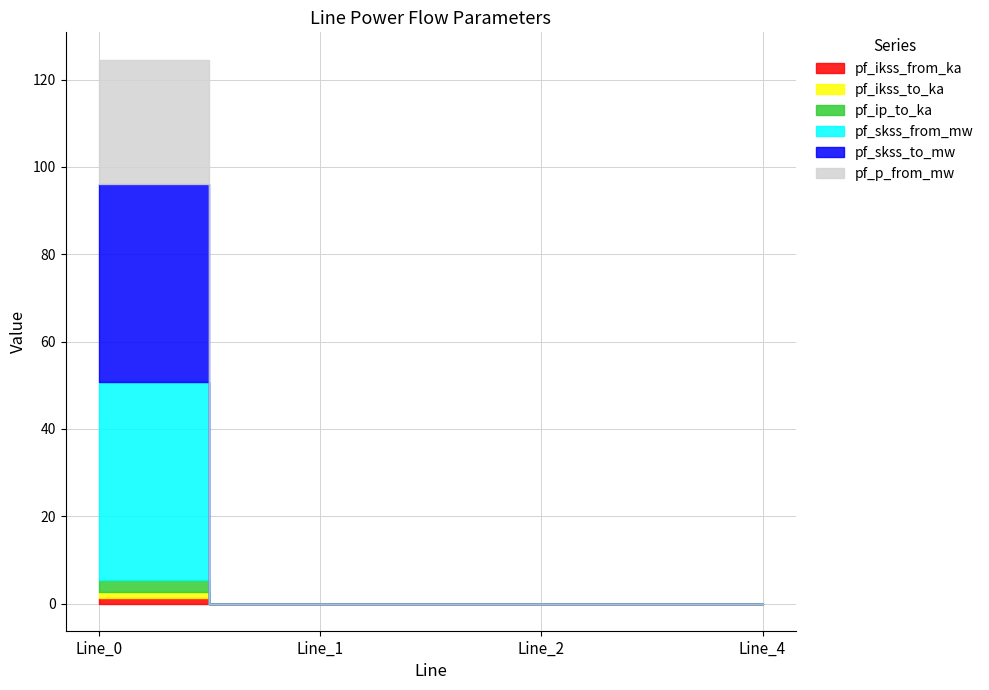

True or false: pf_p_from_mw and pf_ikss_from_ka intersect in this chart.

False